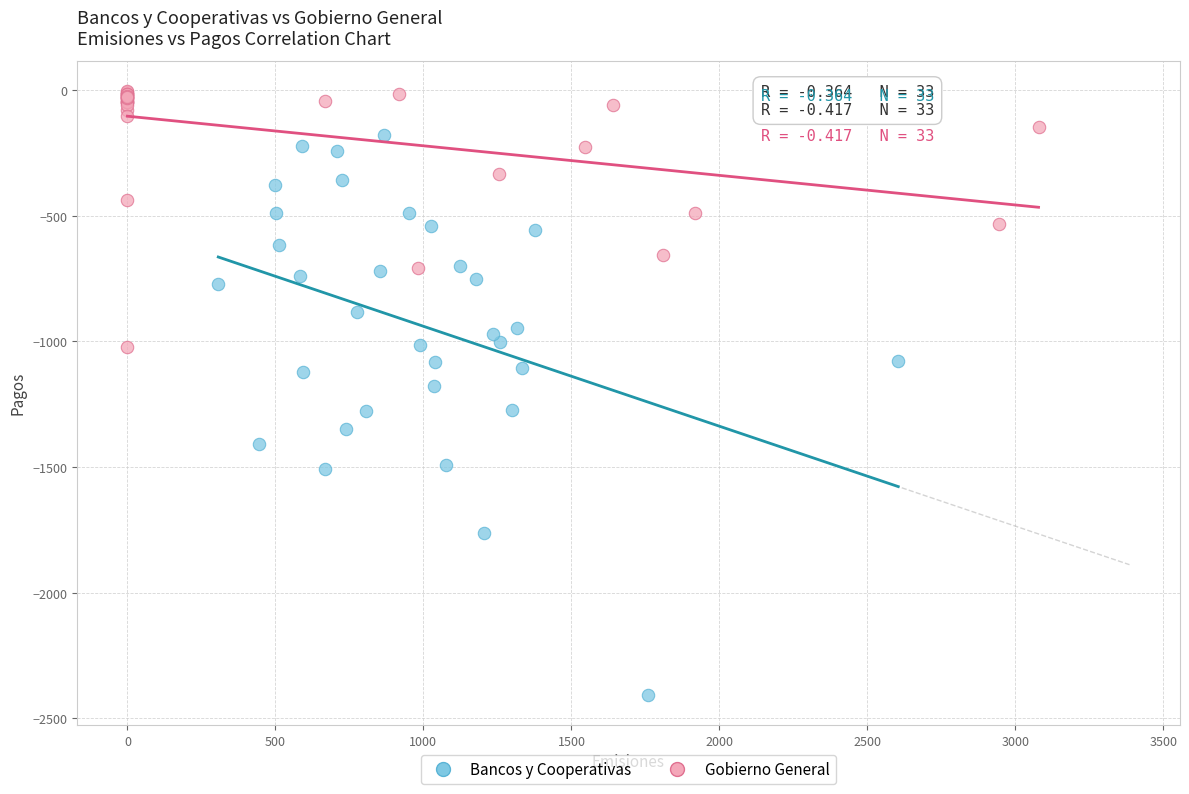

Which series has the widest spread of Y values?

Bancos y Cooperativas